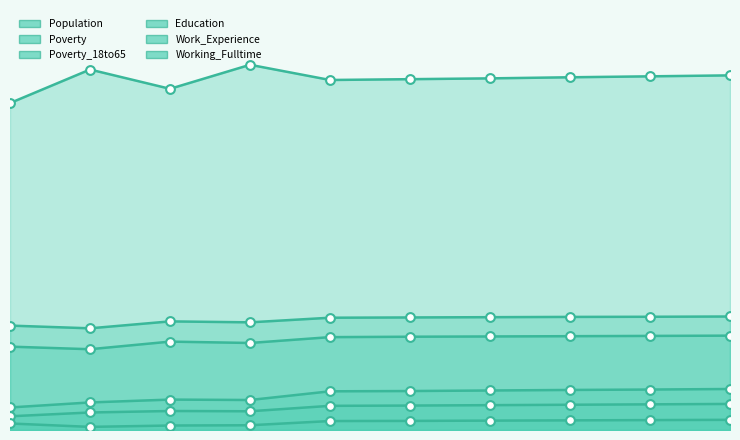

Which series reaches the maximum Y coordinate?

Population